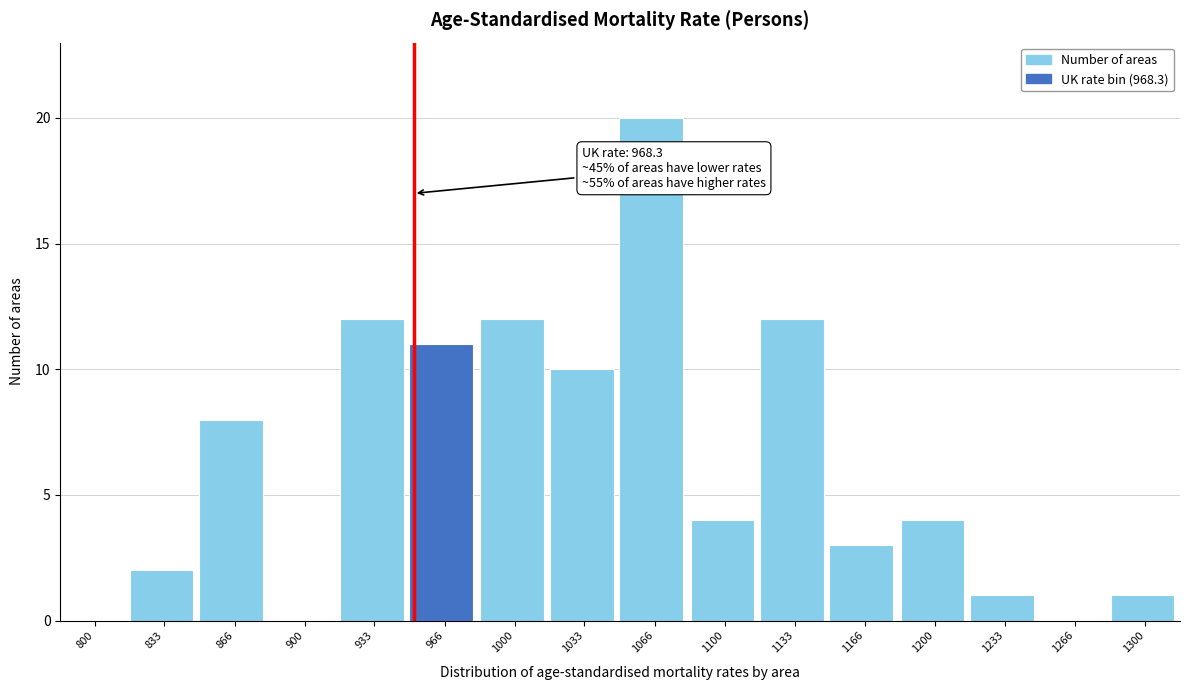

Reading left to right, what are all the values shown in this chart?

800=0	833=2	866=8	900=0	933=12	966=11	1000=12	1033=10	1066=20	1100=4	1133=12	1166=3	1200=4	1233=1	1266=0	1300=1